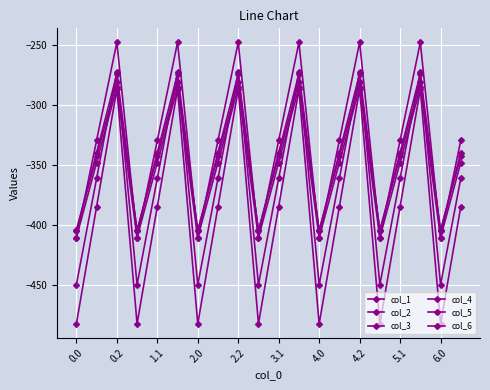

Does the chart have visible grid lines?

Yes